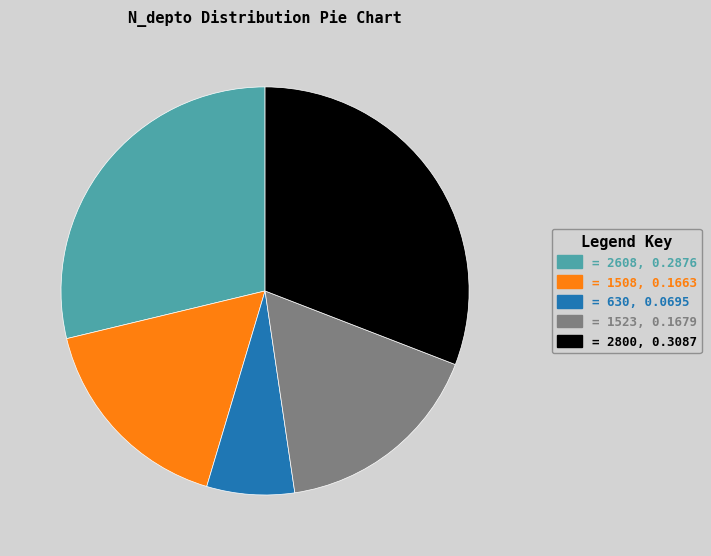

The = 2800, 0.3087 slice represents 31% of the pie. True or false?

True